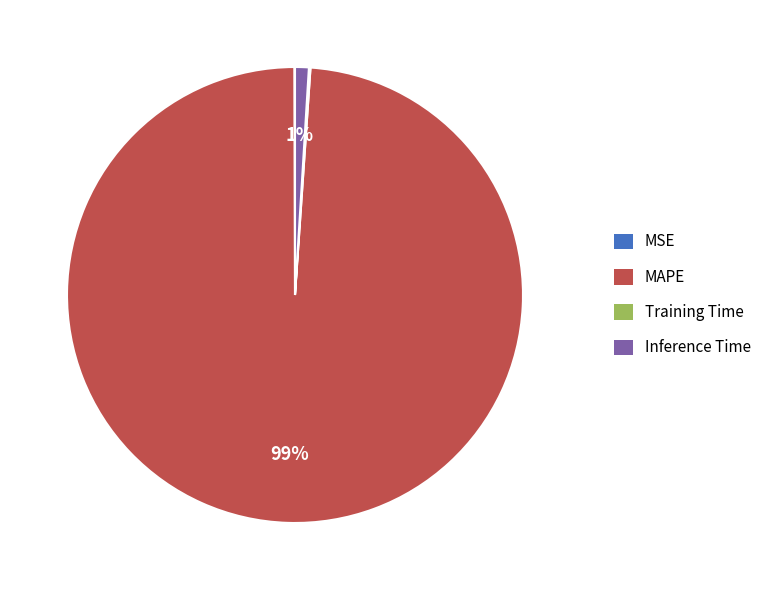

Which category has the biggest portion of the pie?

MAPE